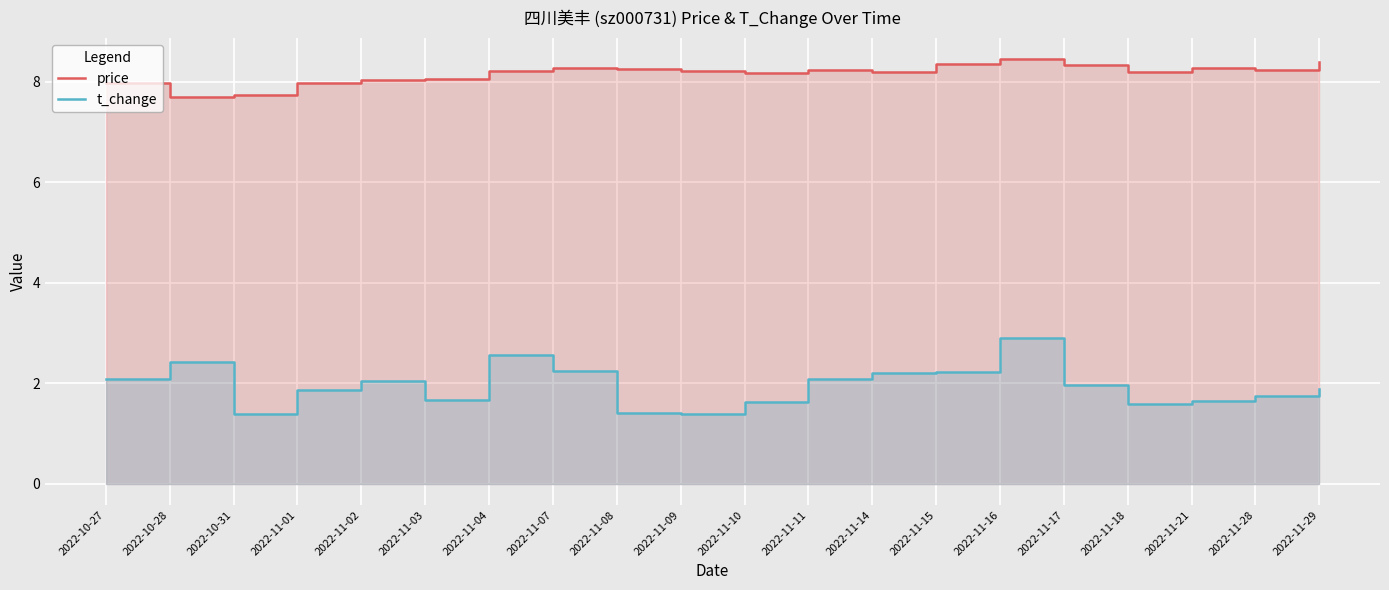

Is the value of t_change at 2022-11-16 greater than the value of price at 2022-11-29?

No